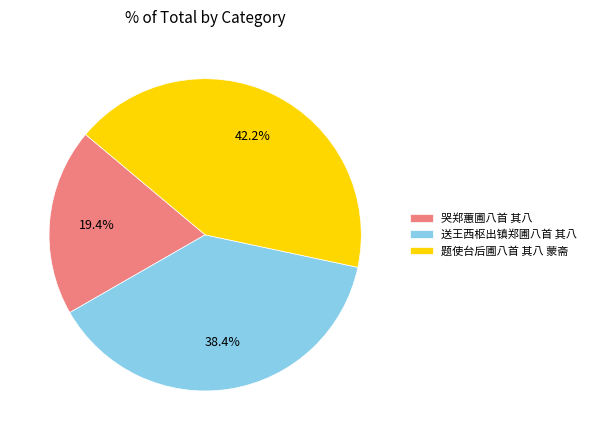

Is there a majority slice in this chart?

No